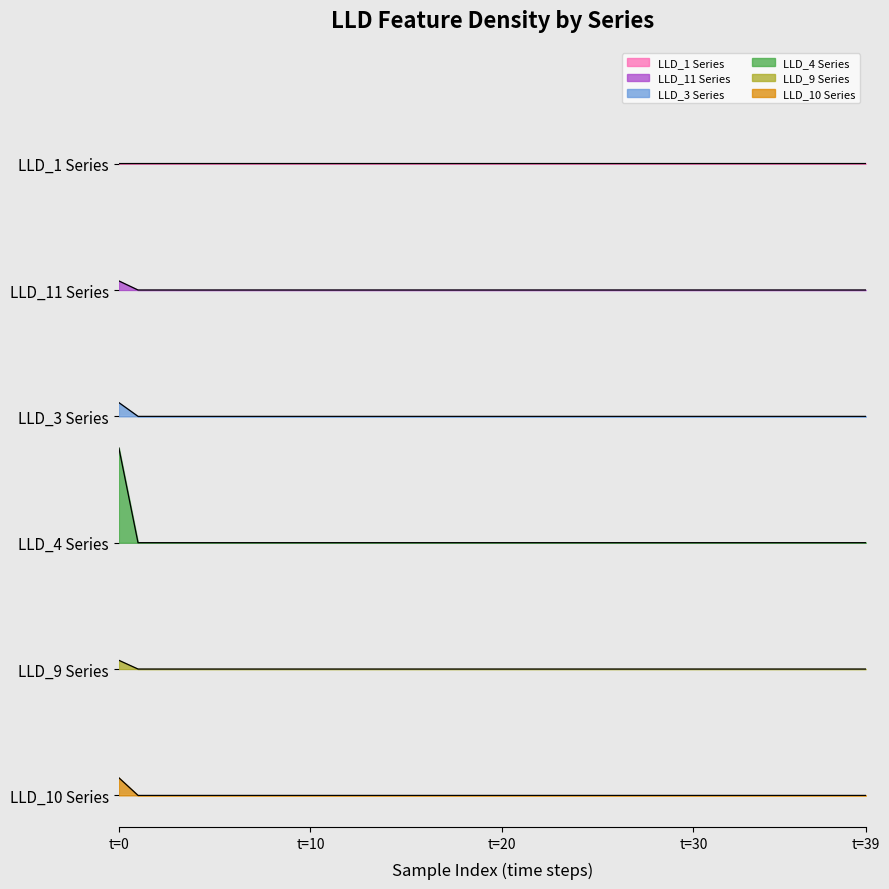

True or false: LLD_3 and LLD_1 cross at least once.

False